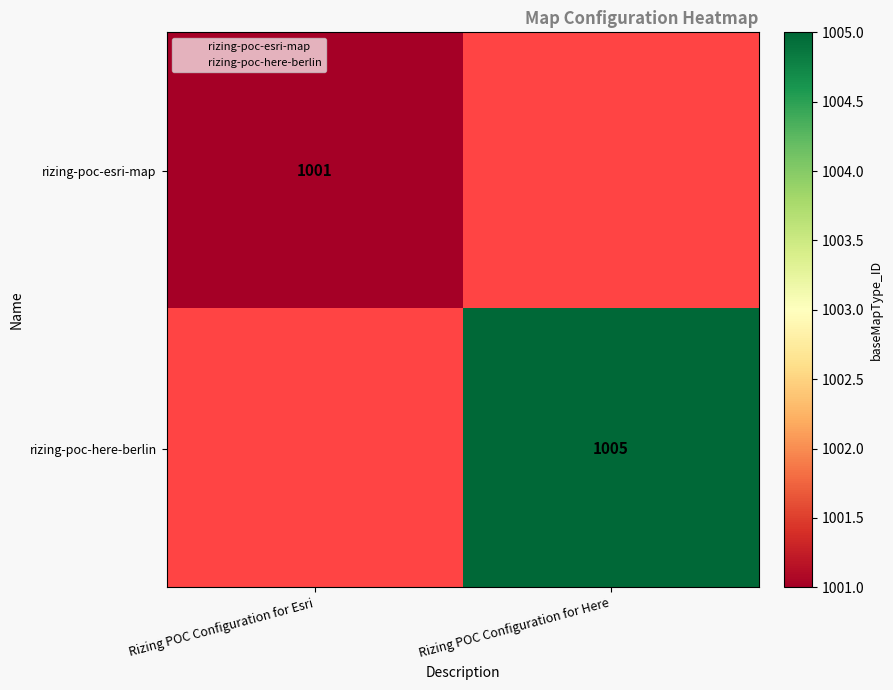

How many series are shown in this chart?

2